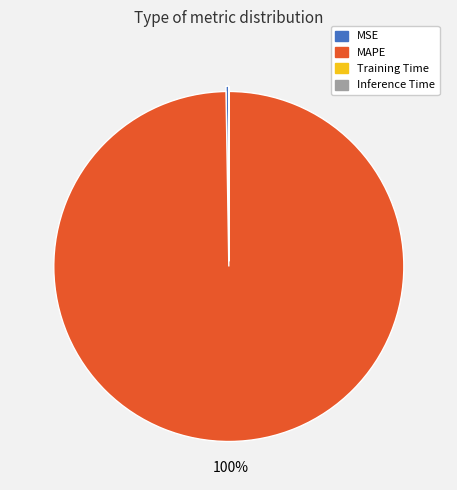

Which slice represents more than half of the pie?

MAPE